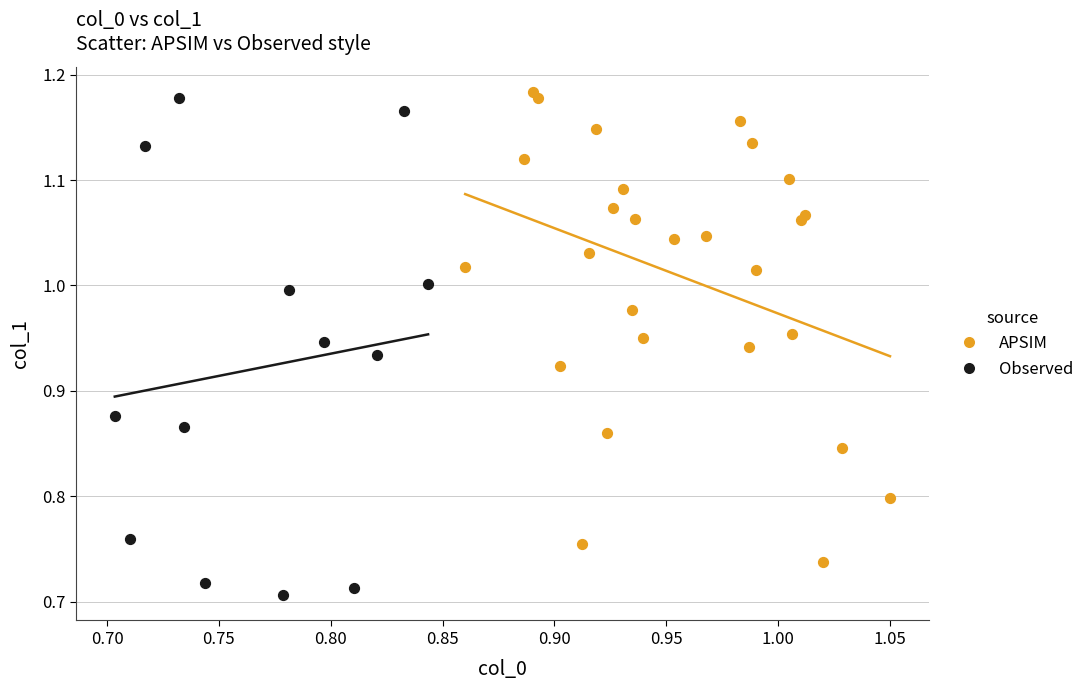

Which series has the widest spread of Y values?

Observed